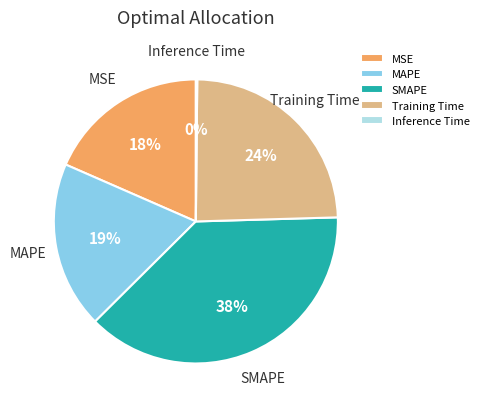

Is MSE the majority of the pie?

No